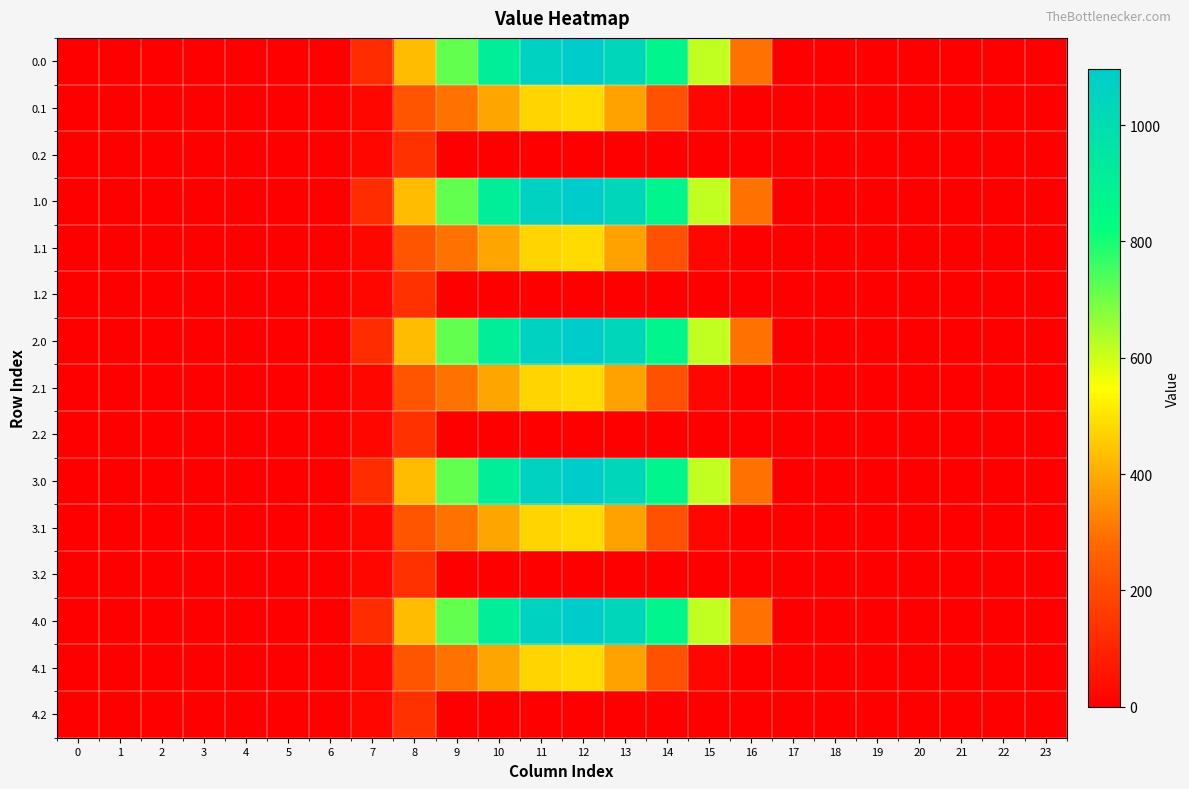

Rank the series by their maximum value, from highest to lowest.

0.0, 1.0, 2.0, 3.0, 4.0, 0.1, 1.1, 2.1, 3.1, 4.1, 0.2, 1.2, 2.2, 3.2, 4.2